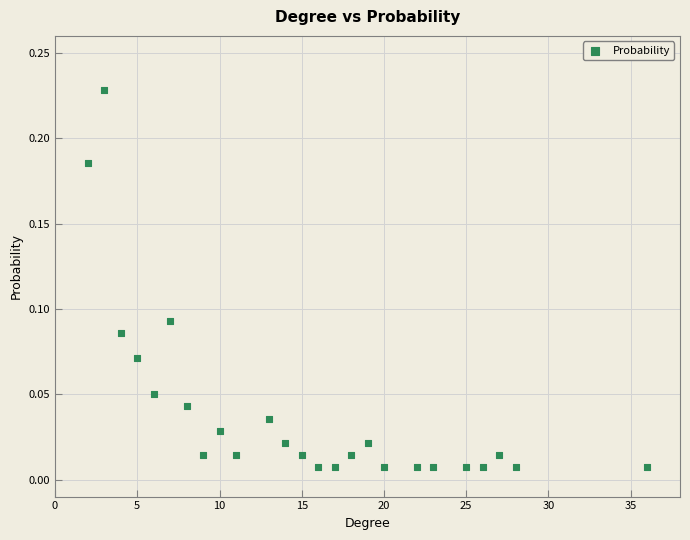

What is the range of X values (max minus min)?

34.0